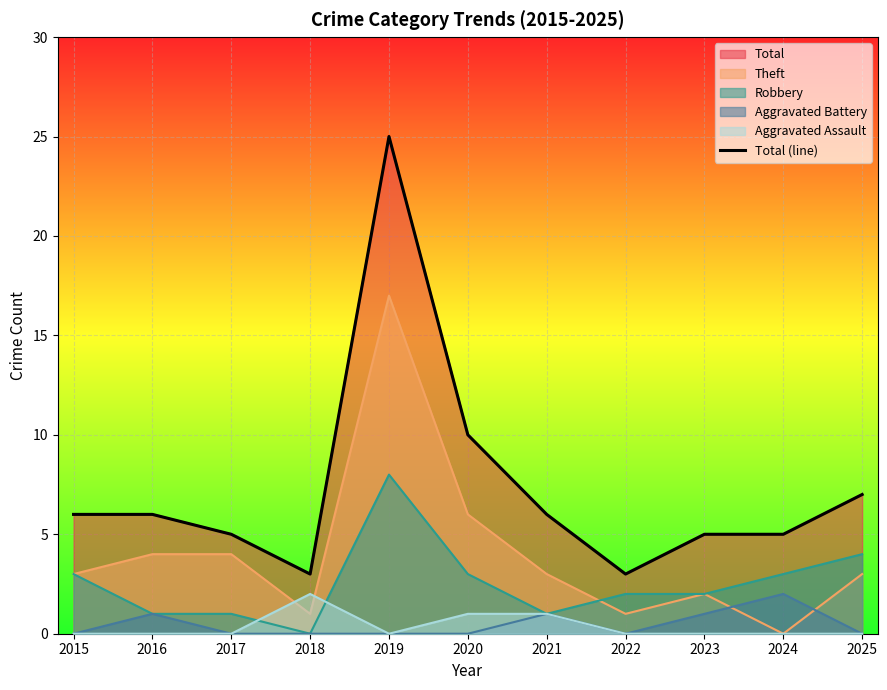

Reading right to left, extract all data points from this chart.

7	5	5	3	6	10	25	3	5	6	6